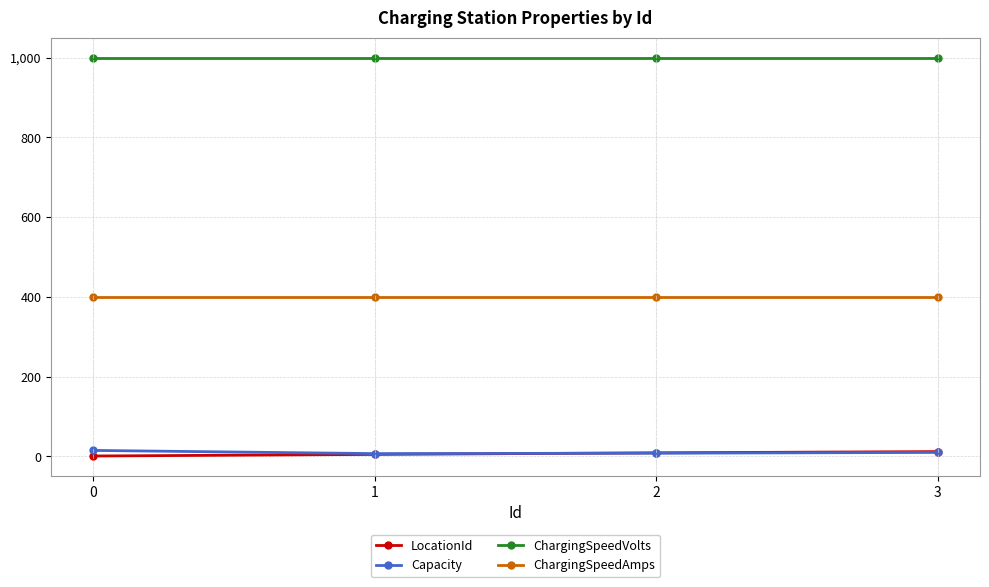

How many Capacity values are between 8 and 15?

3